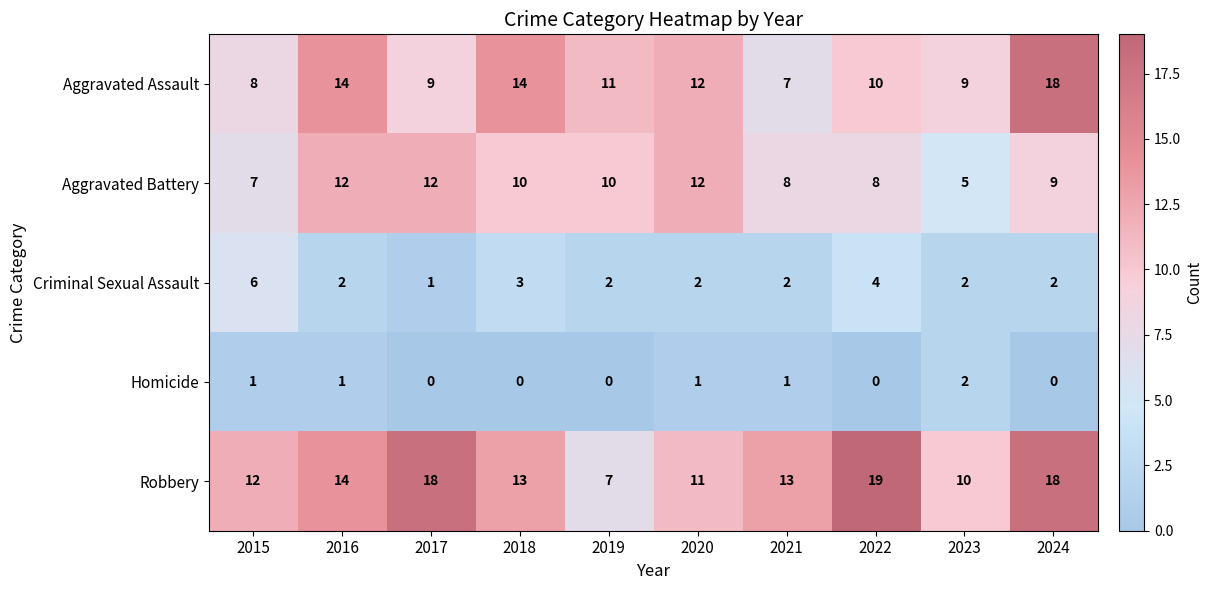

The Robbery series shows 13 at 2018. True or false?

True